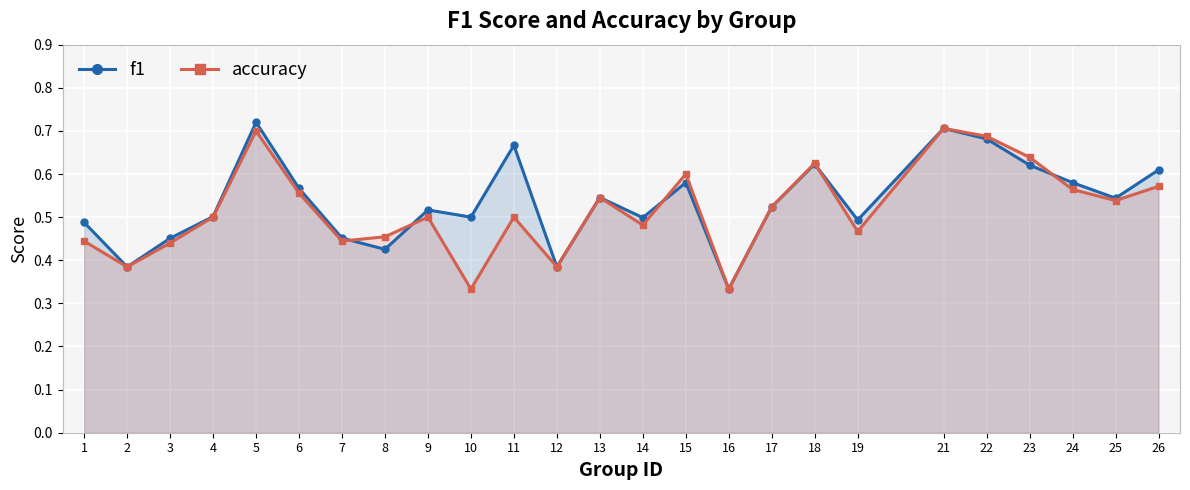

Where do accuracy and f1 first cross each other?

7 and 8